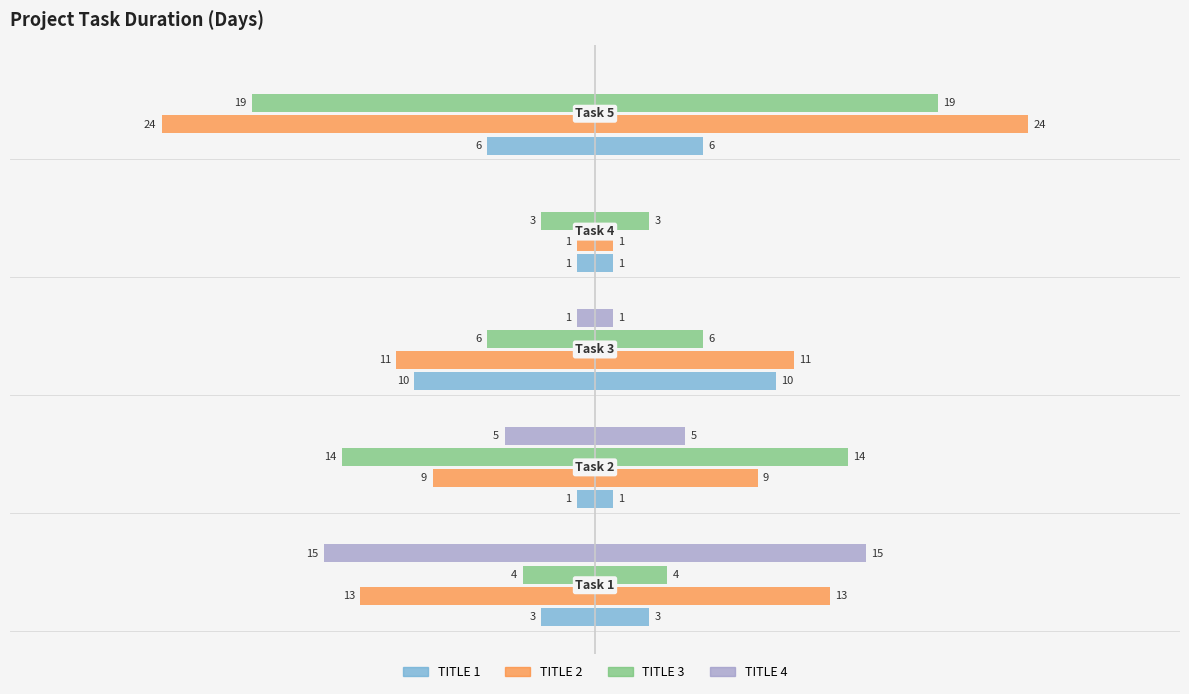

Reading right to left, extract all data points from this chart.

TITLE 1: -6	-1	-10	-1	-3
TITLE 2: -24	-1	-11	-9	-13
TITLE 3: -19	-3	-6	-14	-4
TITLE 4: 0	0	-1	-5	-15